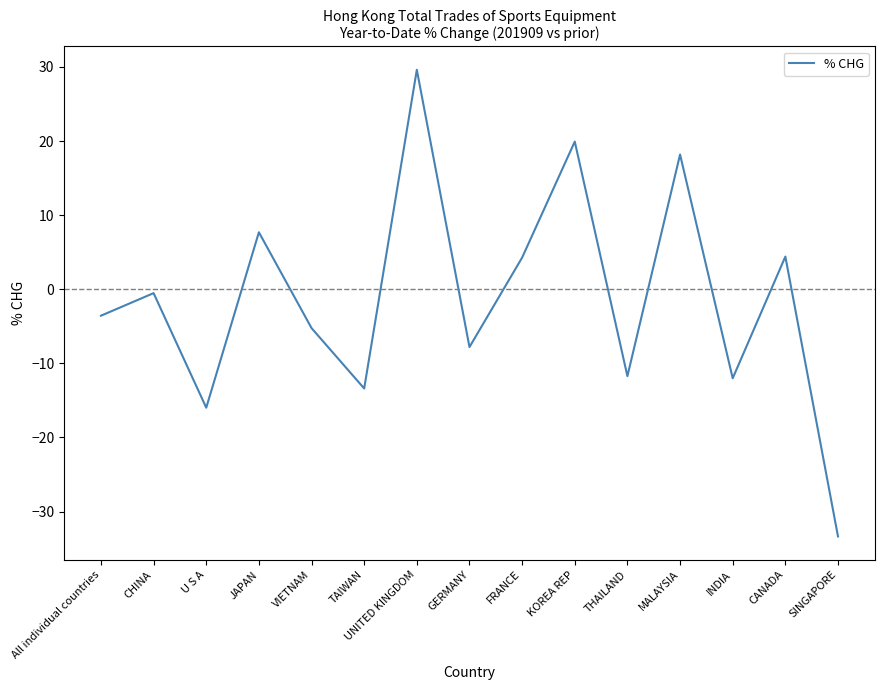

At which label is the value closest to -1?

CHINA